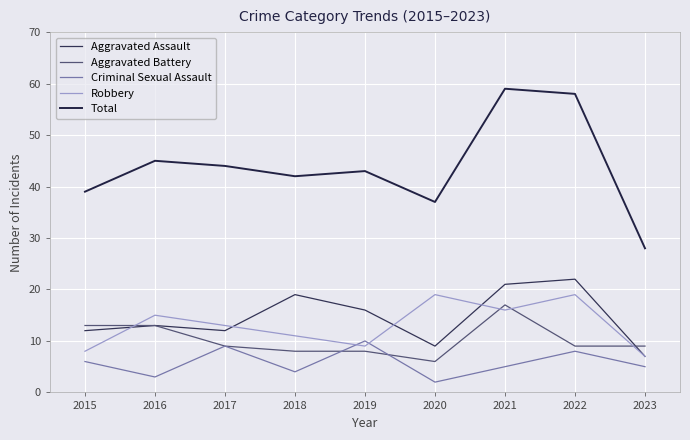

What is the total value across all series at 2016?

89